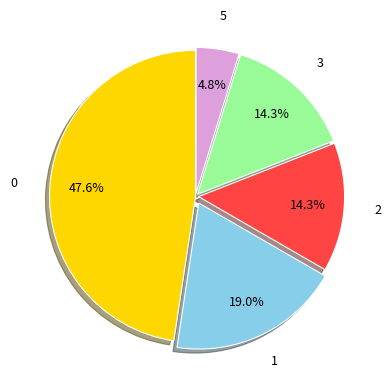

Count the number of slices in the pie.

5